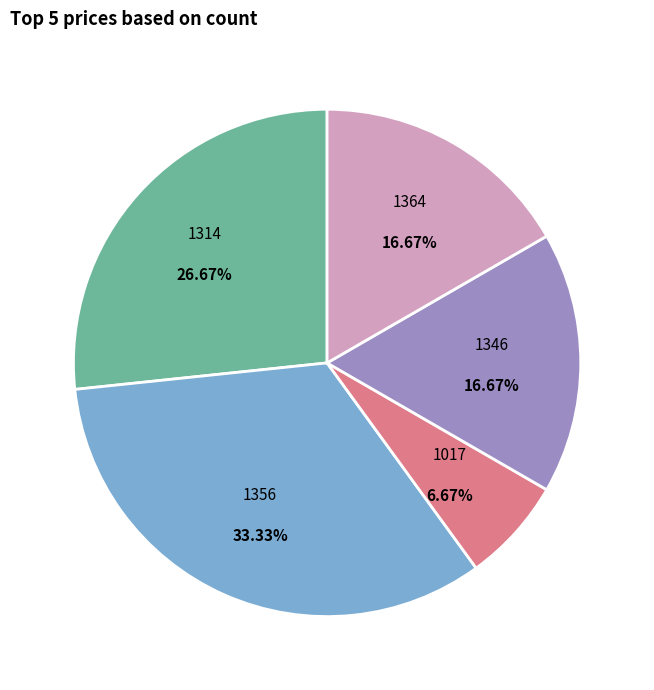

To the nearest percent, what portion does 1364 represent?

17%